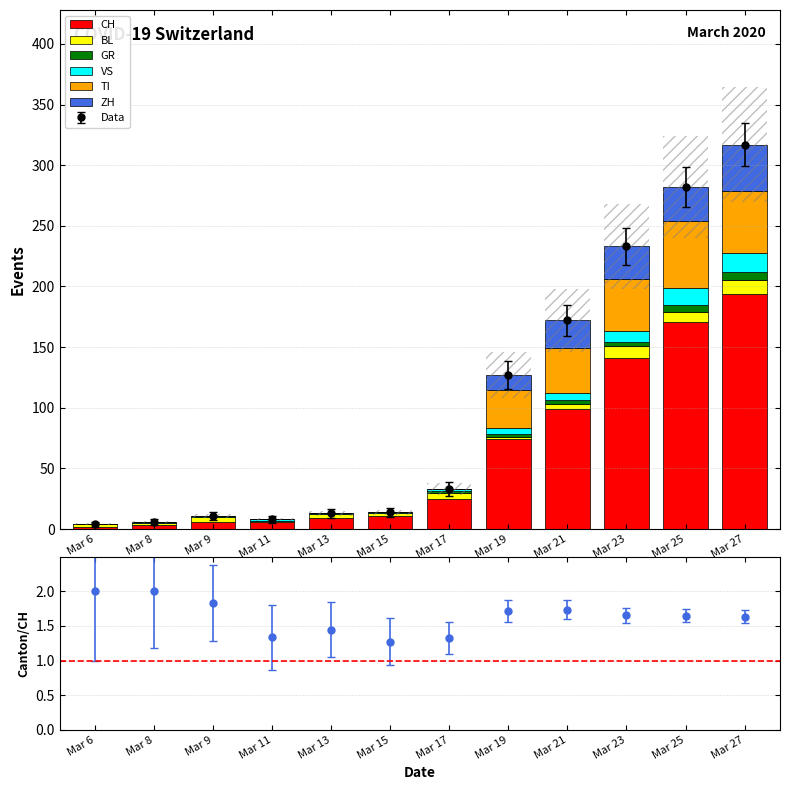

The TI series shows 0 at Mar 8. True or false?

True